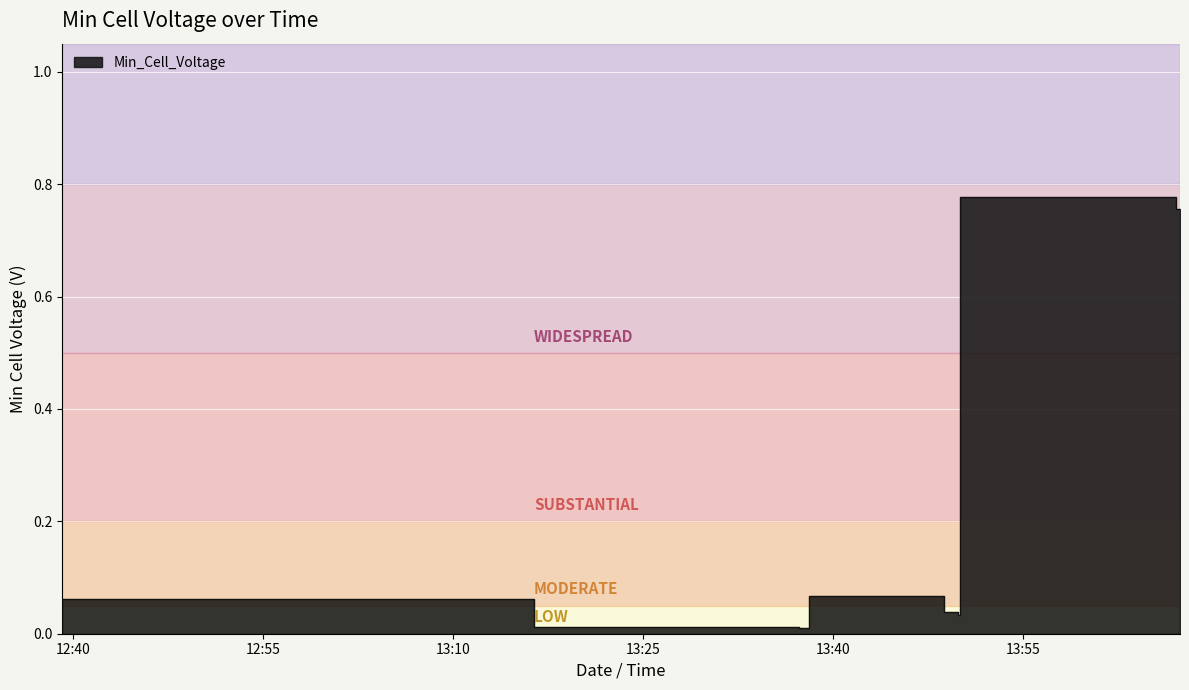

Reading right to left, list all the values displayed in this chart.

2022-10-10 14:07:24=0.8	2022-10-10 14:07:03=0.8	2022-10-10 13:50:04=0.0	2022-10-10 13:49:55=0.0	2022-10-10 13:48:45=0.1	2022-10-10 13:38:09=0.0	2022-10-10 13:37:18=0.0	2022-10-10 13:16:25=0.1	2022-10-10 12:39:09=0.0